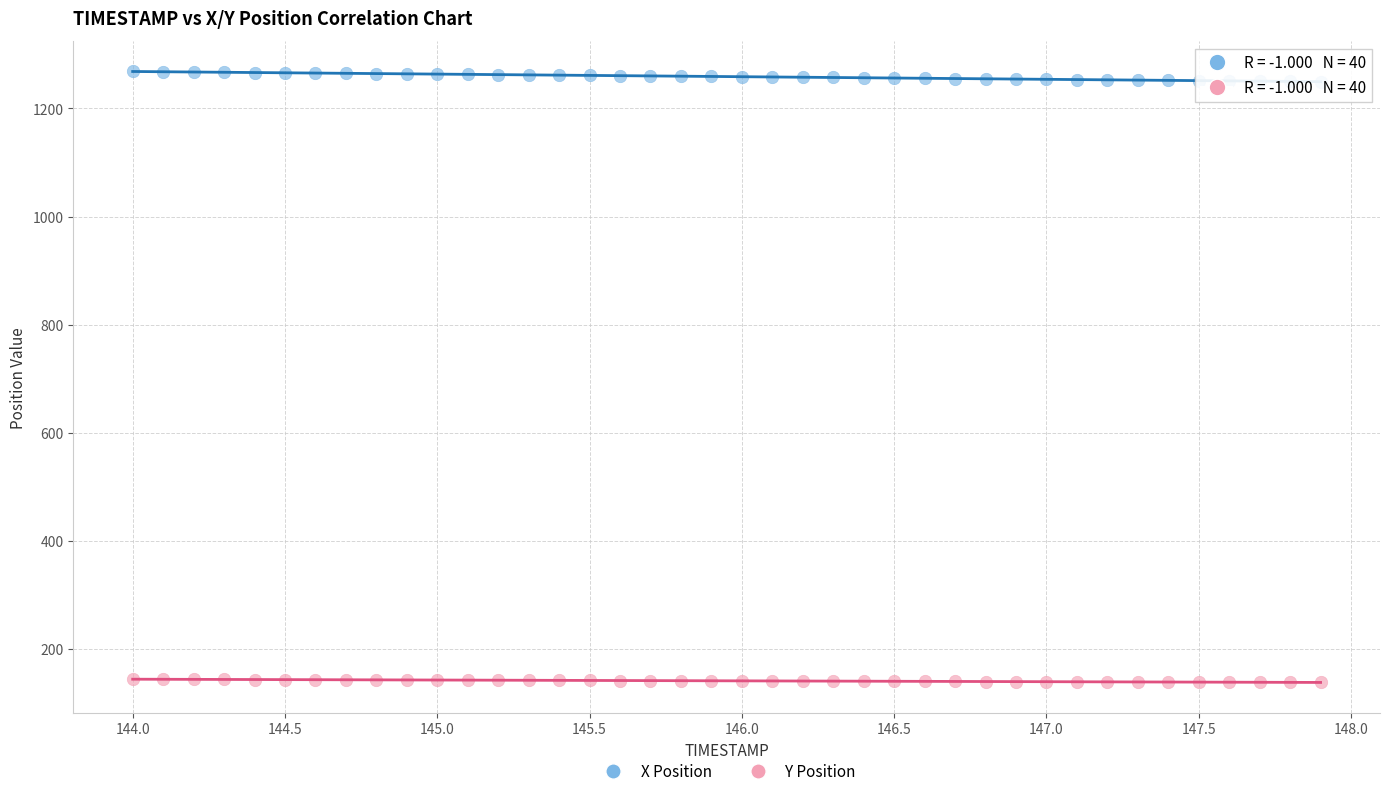

Which series contains the lowest Y value?

Y Position